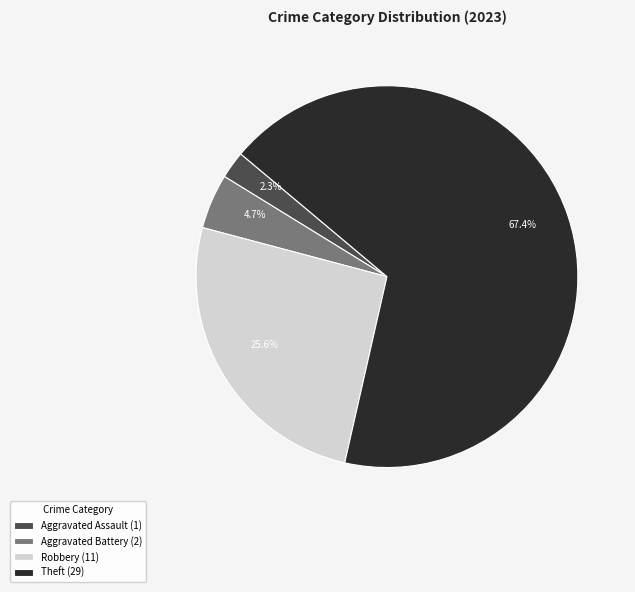

How many slices are in this pie chart?

4